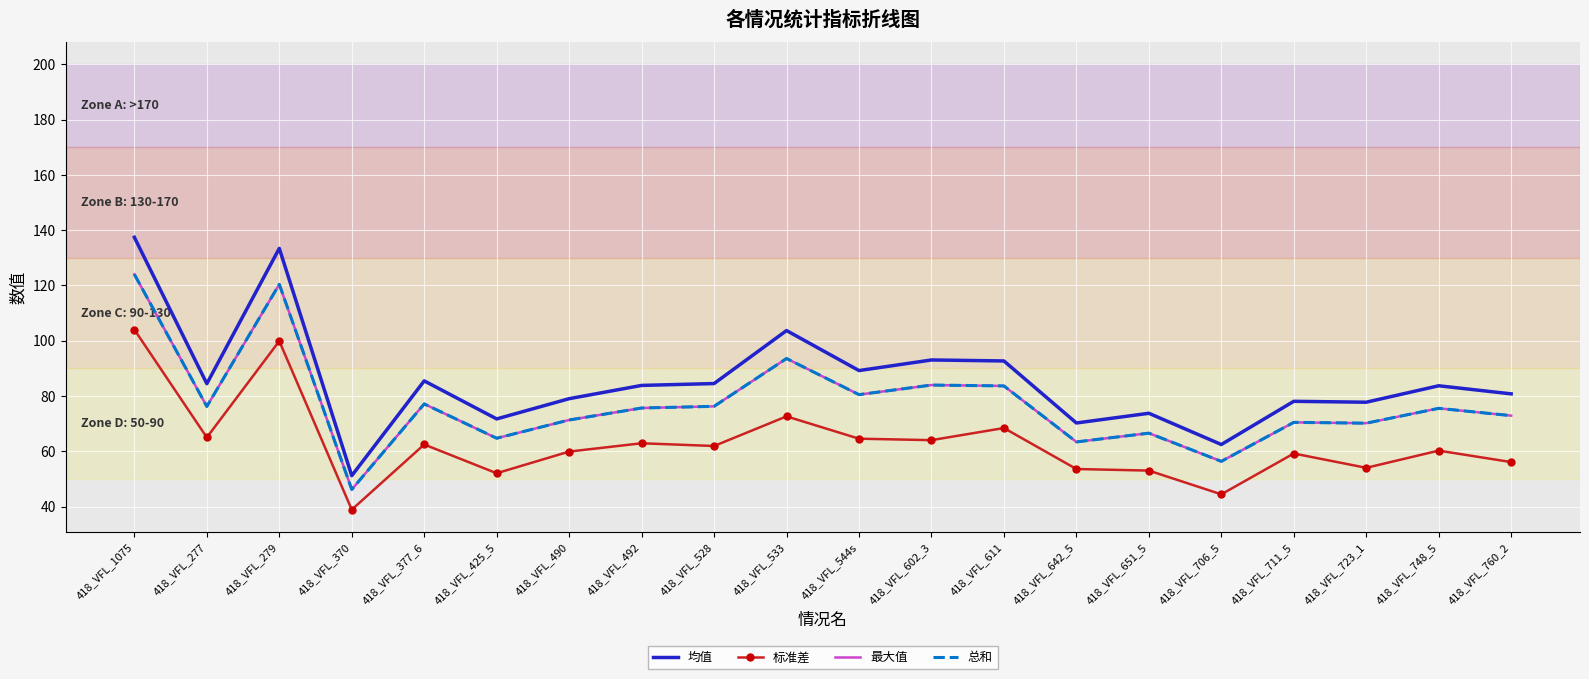

What is the average value of the 总和 series?

77.5